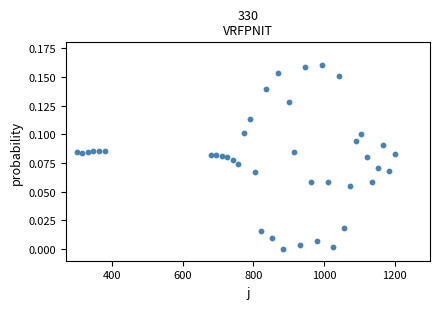

What is the range of X values (max minus min)?

900.0